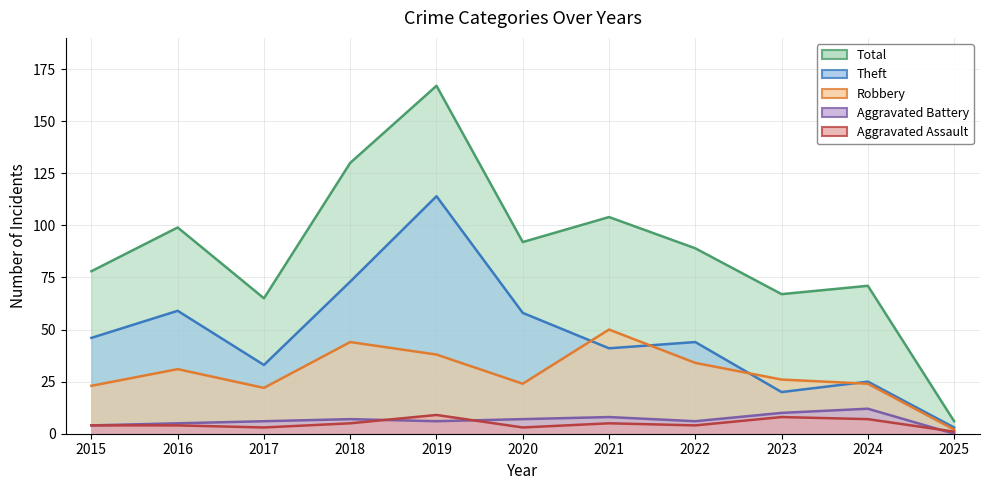

True or false: Aggravated Assault and Theft intersect in this chart.

False